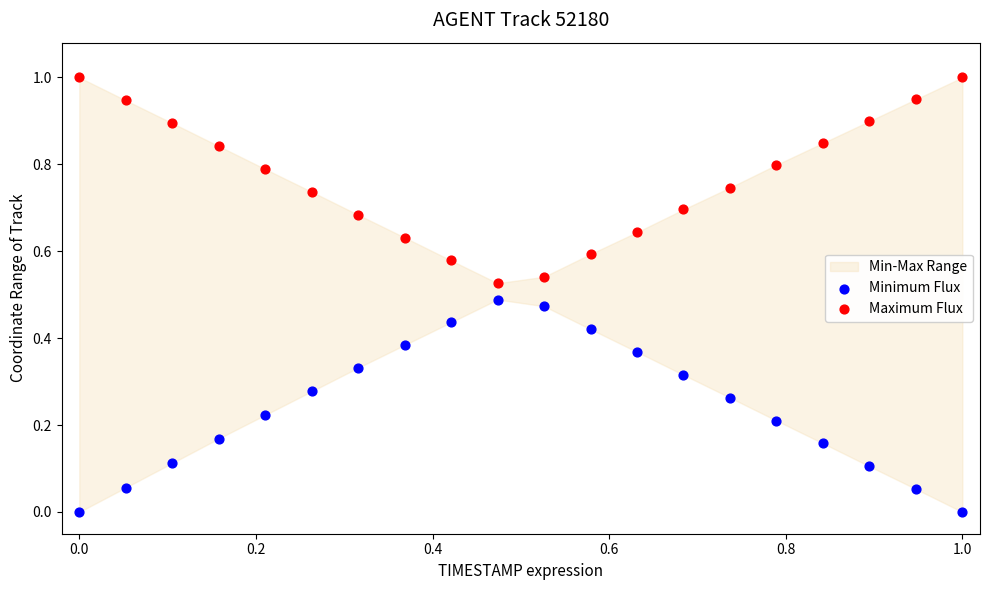

Which series contains the lowest Y value?

Minimum Flux